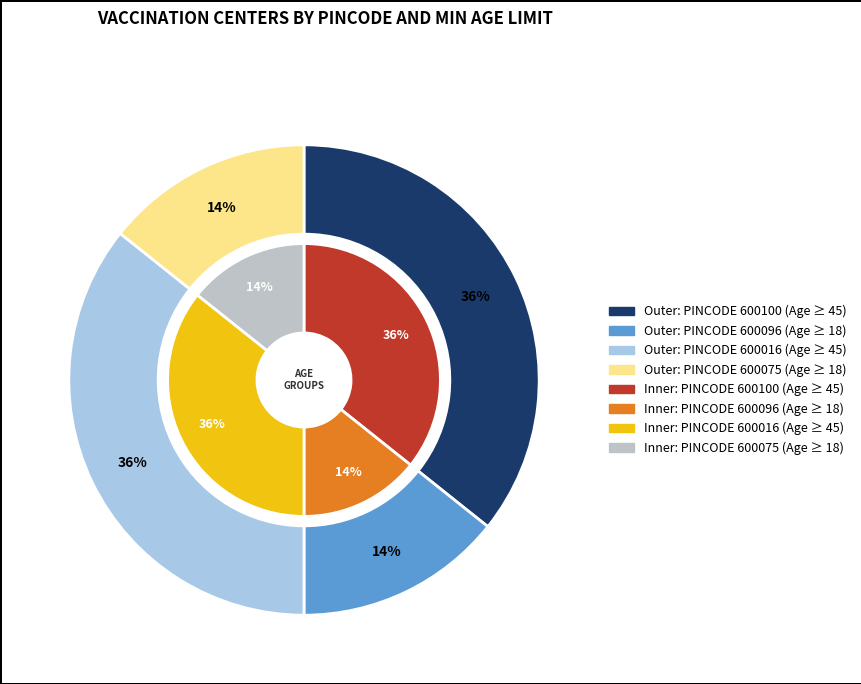

To the nearest percent, what is the difference between the largest and smallest slice percentages?

21%